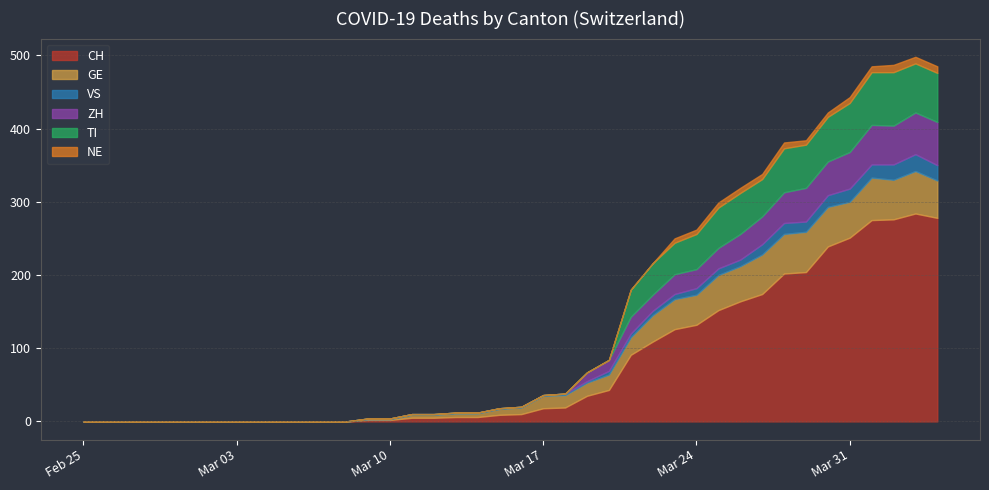

Reading left to right, what are all the values shown in this chart?

CH: 0	0	0	0	0	0	0	0	0	0	0	0	0	2	2	5	5	6	6	9	10	18	19	35	43	91	109	126	132	152	164	174	202	204	239	251	275	276	284	278
GE: 0	0	0	0	0	0	0	0	0	0	0	0	0	1	1	4	4	5	5	8	9	17	17	18	21	24	36	41	41	48	48	54	54	55	54	49	58	54	58	51
VS: 0	0	0	0	0	0	0	0	0	0	0	0	0	1	1	1	1	1	1	1	1	1	2	2	5	5	6	7	9	9	9	14	15	14	16	18	18	21	23	21
ZH: 0	0	0	0	0	0	0	0	0	0	0	0	0	0	0	0	0	0	0	0	0	0	0	12	15	23	22	27	26	28	35	38	42	46	46	50	54	53	57	59
TI: 0	0	0	0	0	0	0	0	0	0	0	0	0	0	0	0	0	0	0	0	0	0	0	0	0	37	43	43	48	55	56	51	60	59	61	67	72	73	67	67
NE: 0	0	0	0	0	0	0	0	0	0	0	0	0	0	0	0	0	0	0	0	0	0	0	0	0	0	0	6	6	7	7	7	8	6	6	8	8	10	9	9